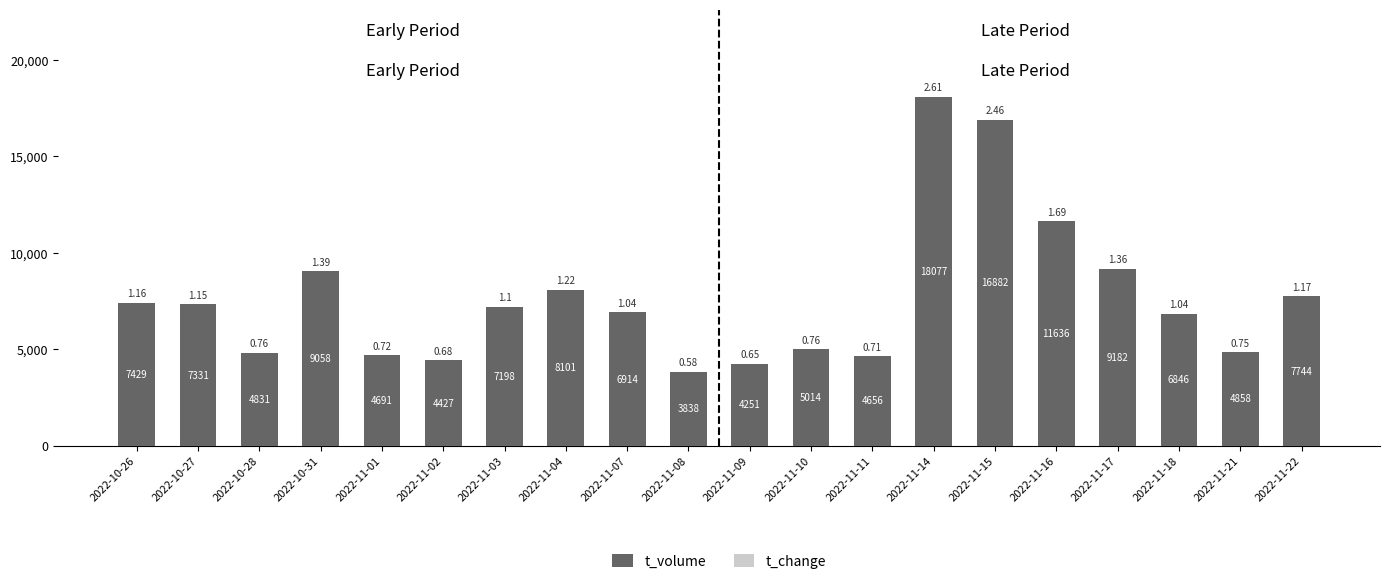

What is the sum of all t_volume values?

152964.0